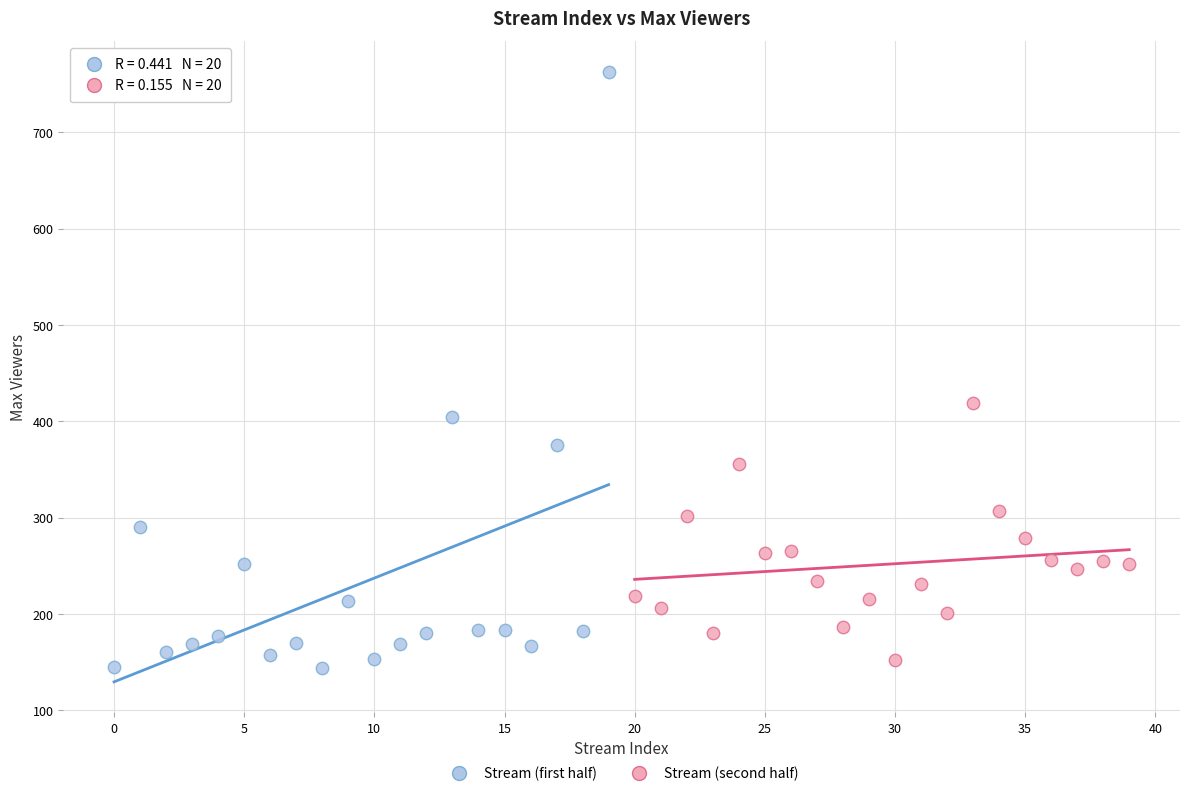

Which series has the widest spread of Y values?

Stream (first half)